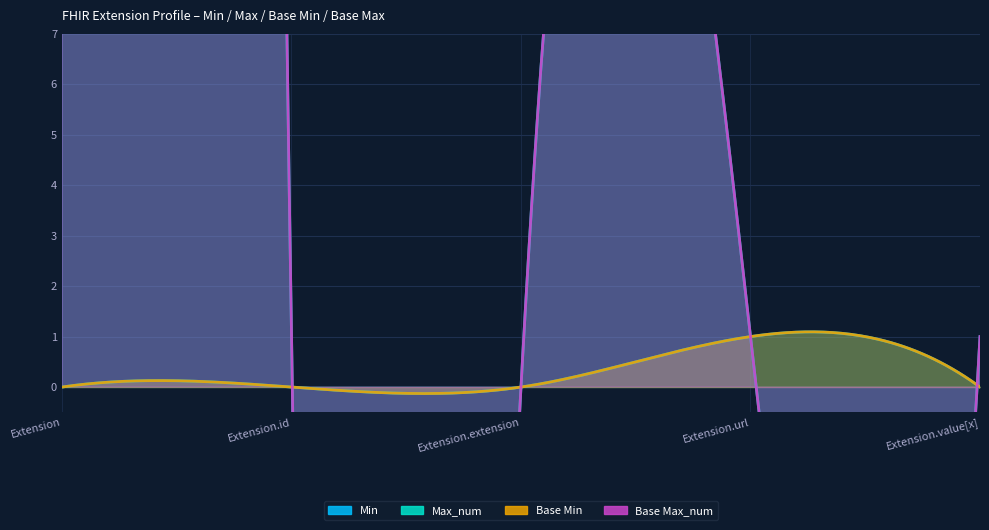

True or false: Min and Base Min cross at least once.

False